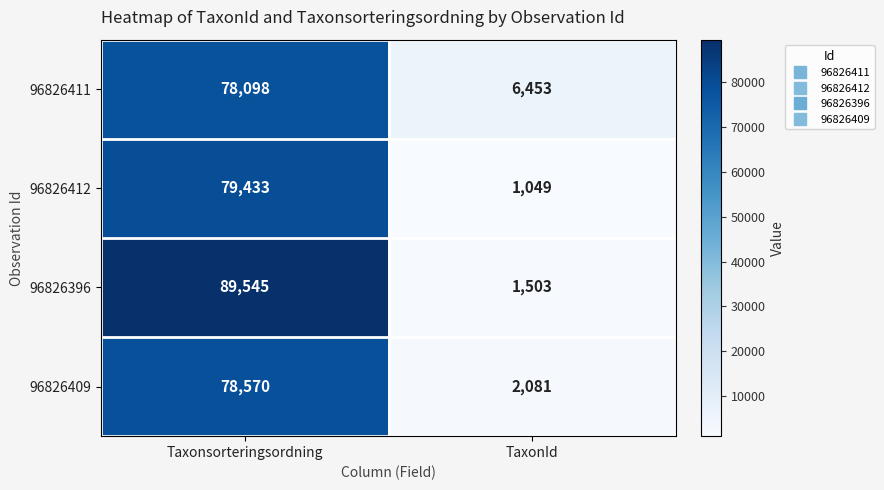

Which series has the largest total across all categories?

96826396